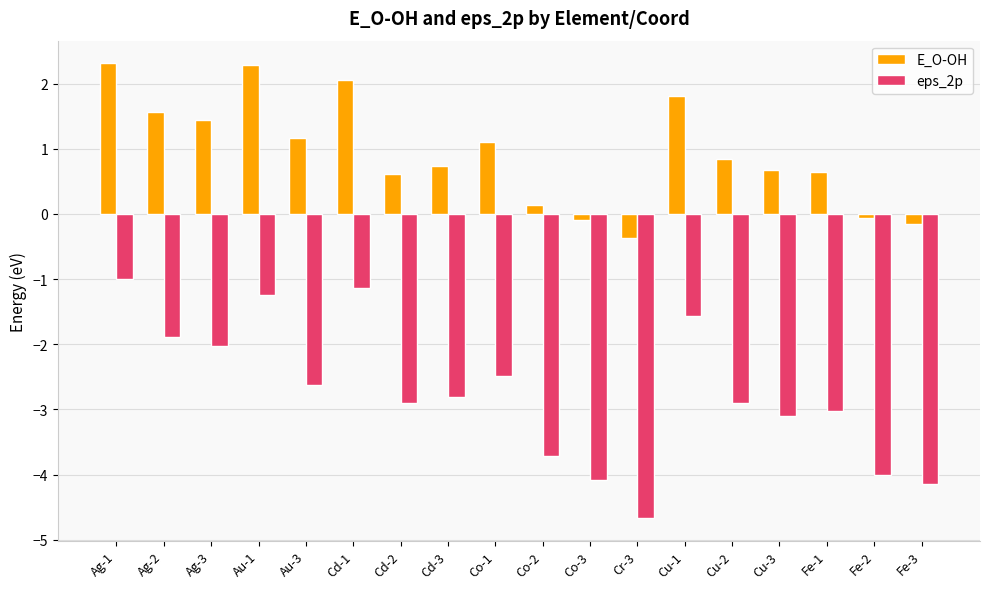

At which label does E_O-OH first exceed 0?

Ag-1